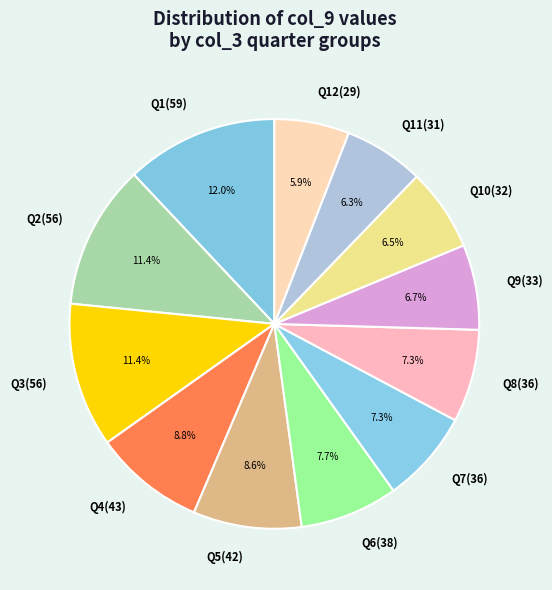

What is the largest slice in the pie chart?

Q1(59)